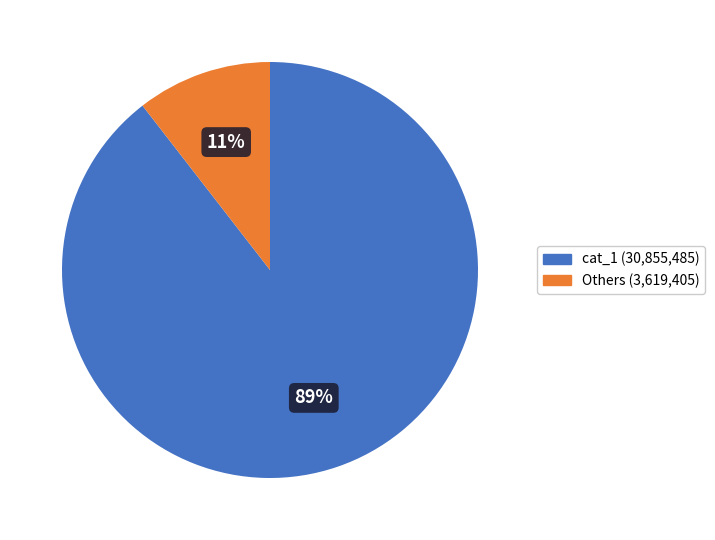

How many slices are in this pie chart?

2